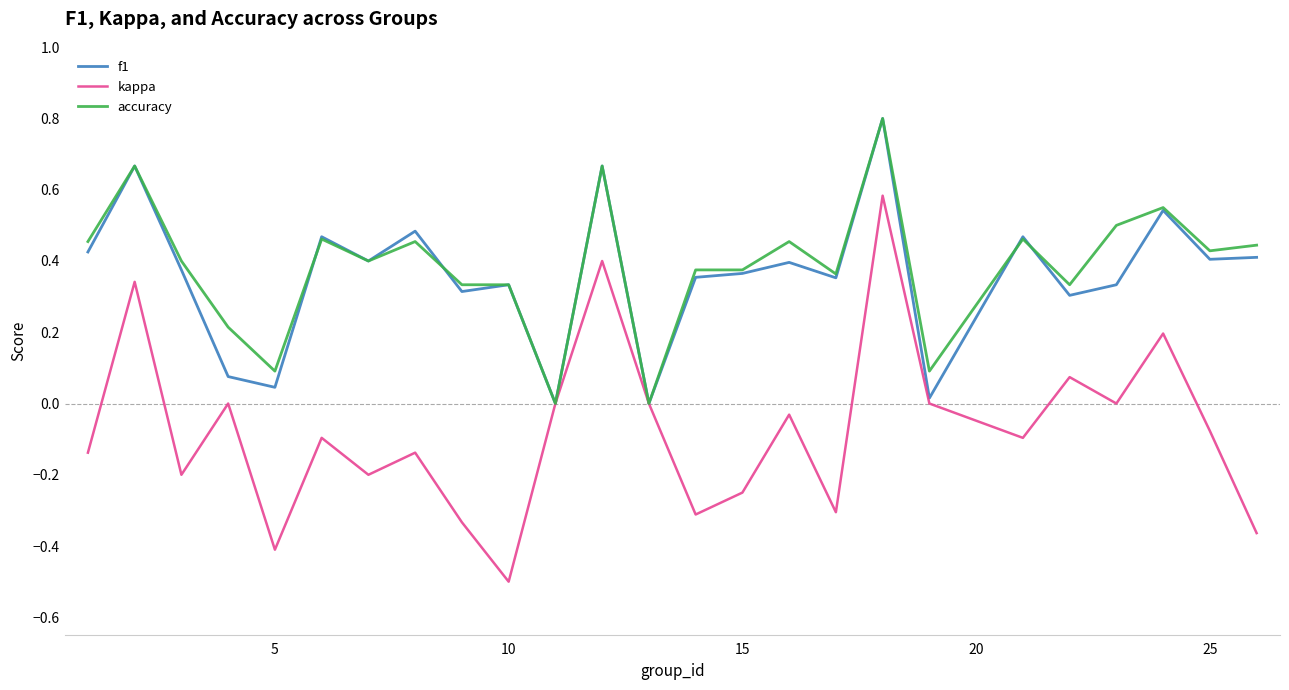

Which series has the widest spread of values?

kappa